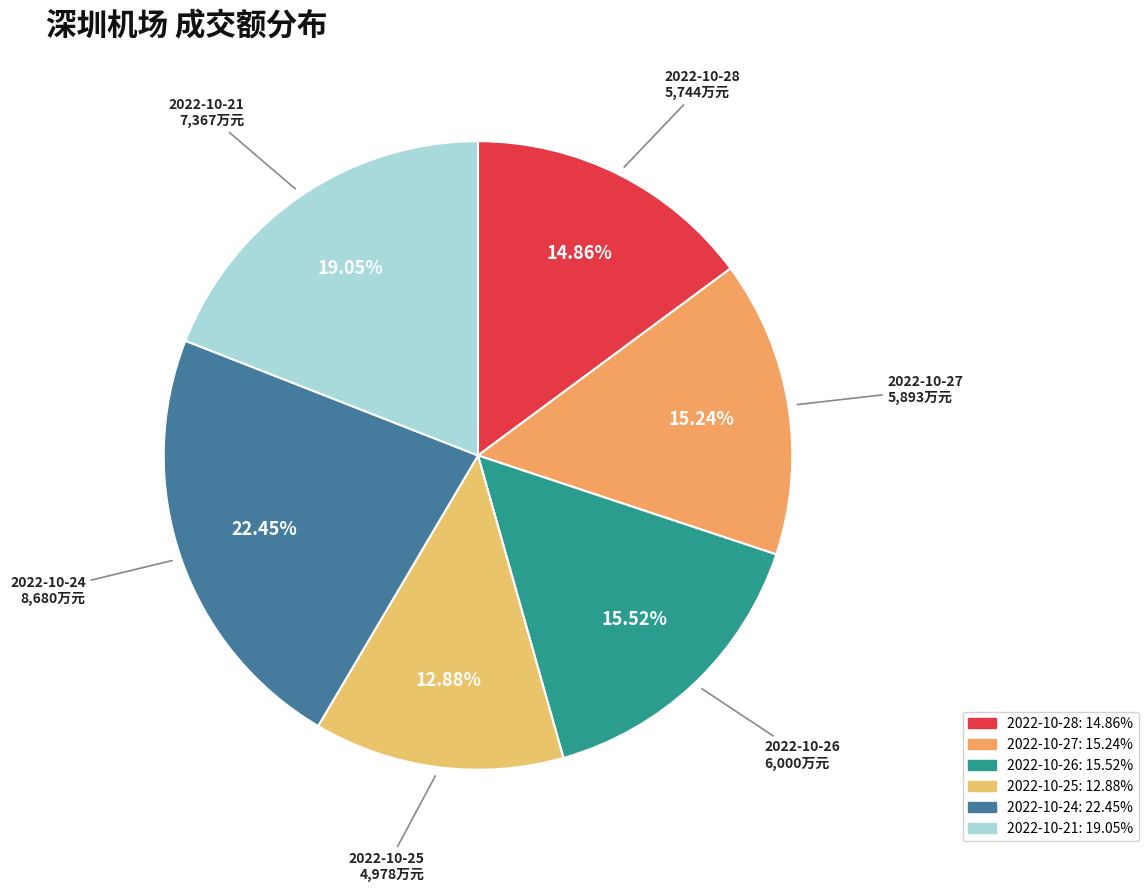

To the nearest percent, what percentage of the pie is 2022-10-24?

22%